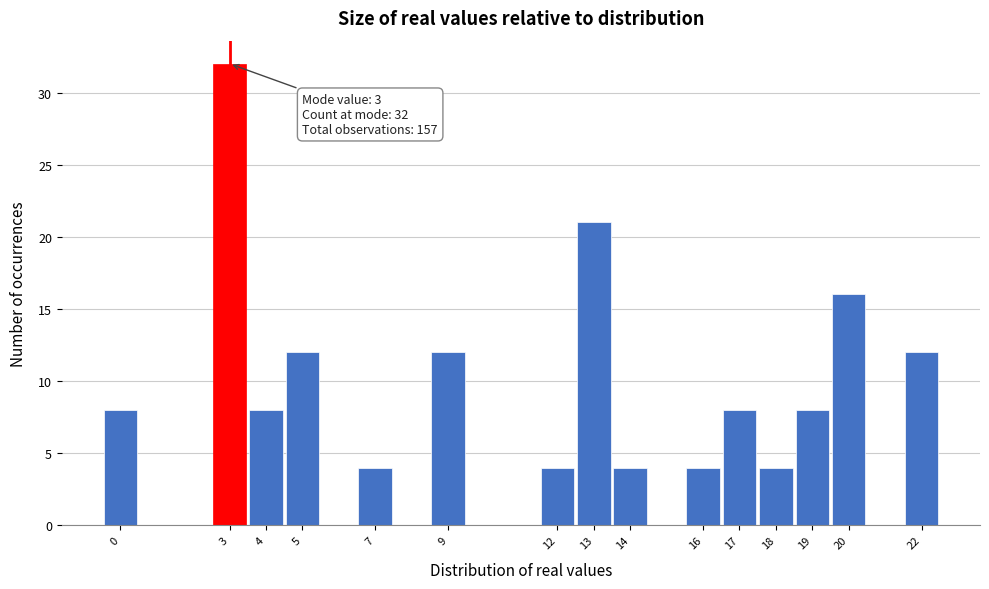

Which range on the x-axis has the tallest bar?

2.5 to 3.5